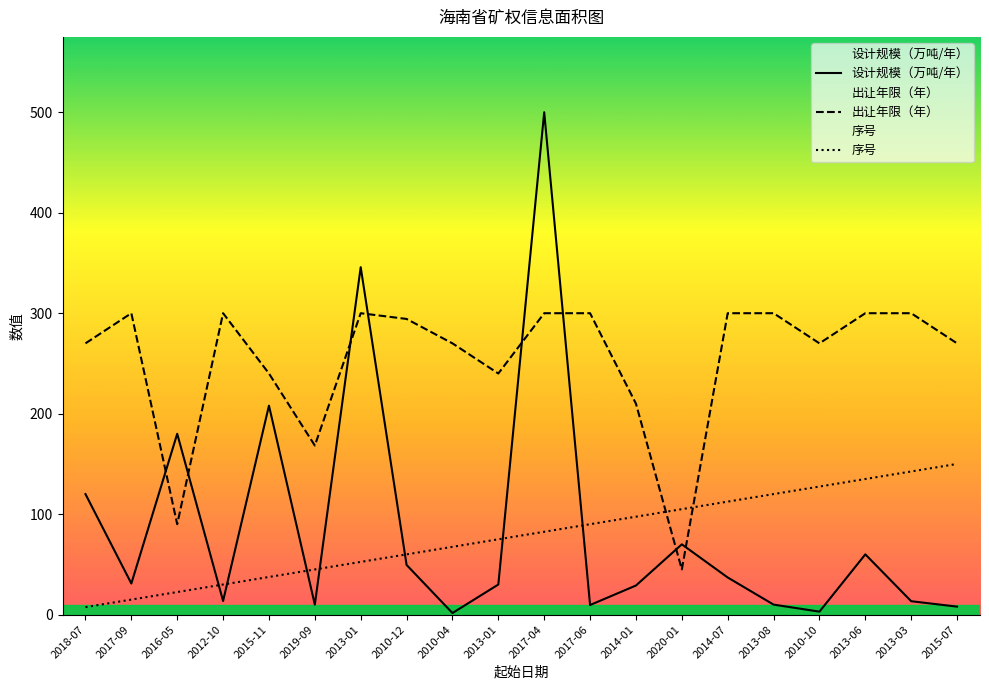

Is it true that 设计规模（万吨/年） equals 60.0 at 2013-06?

True